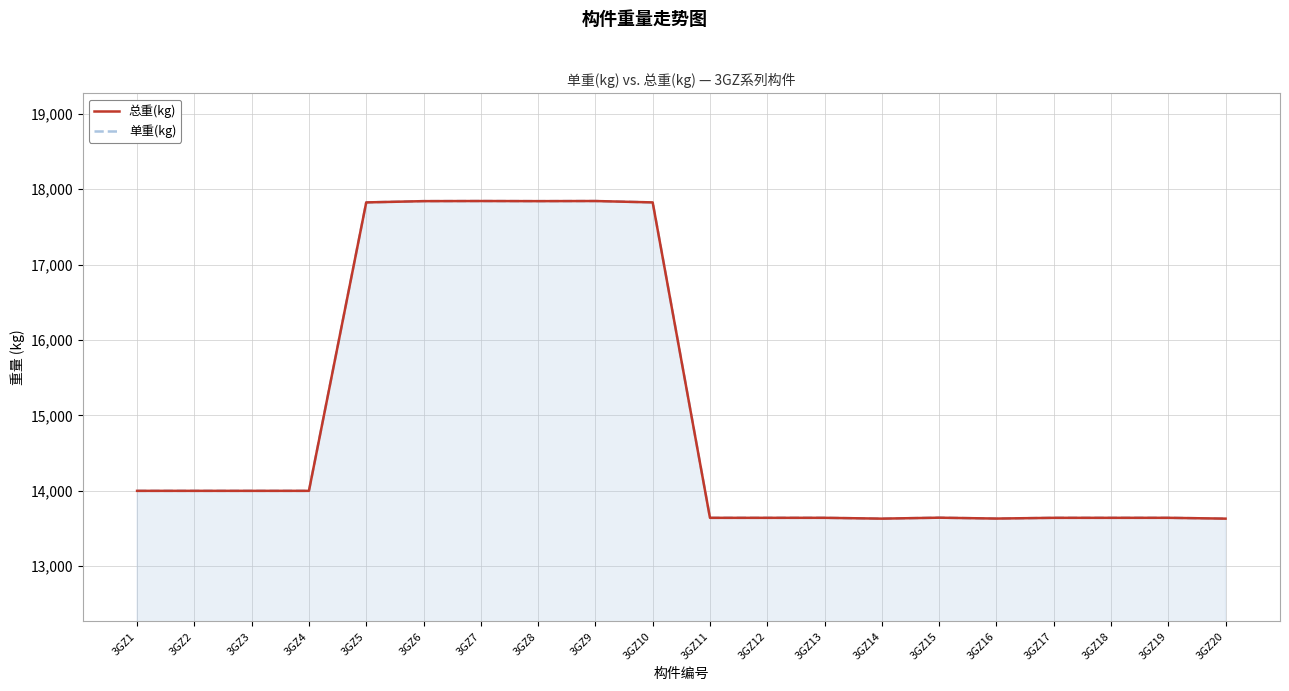

What is the average value of the 单重(kg) series?

14969.4